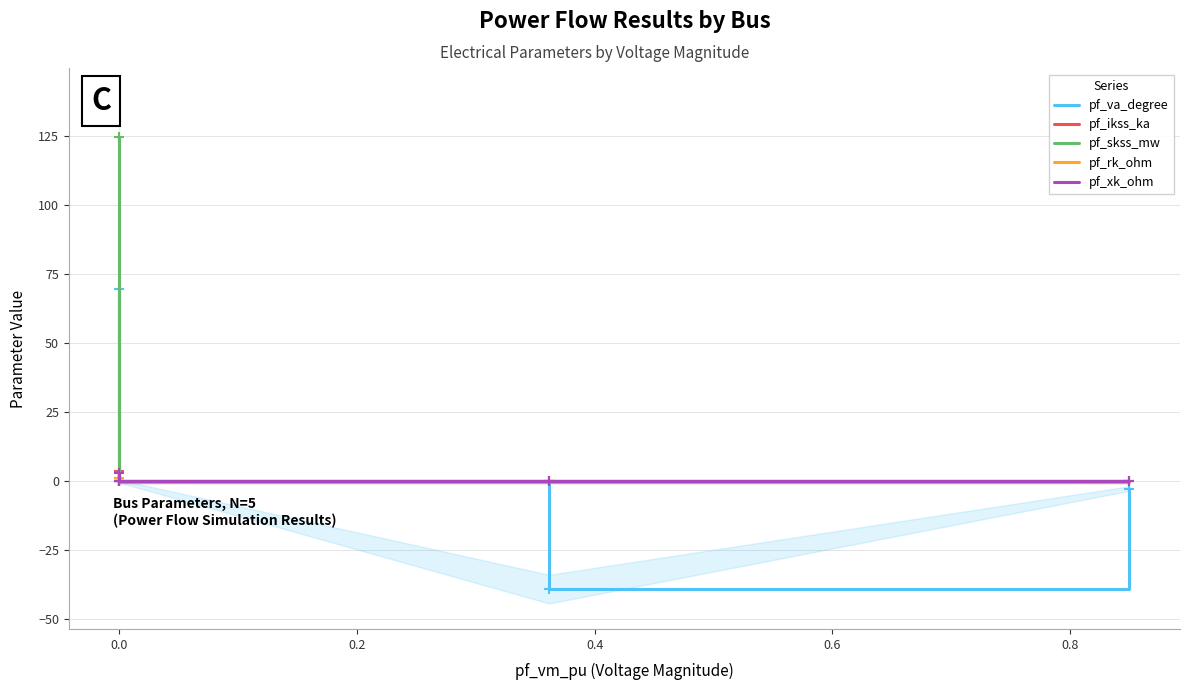

The value of pf_rk_ohm at 0.0 is 0.7. True or false?

False